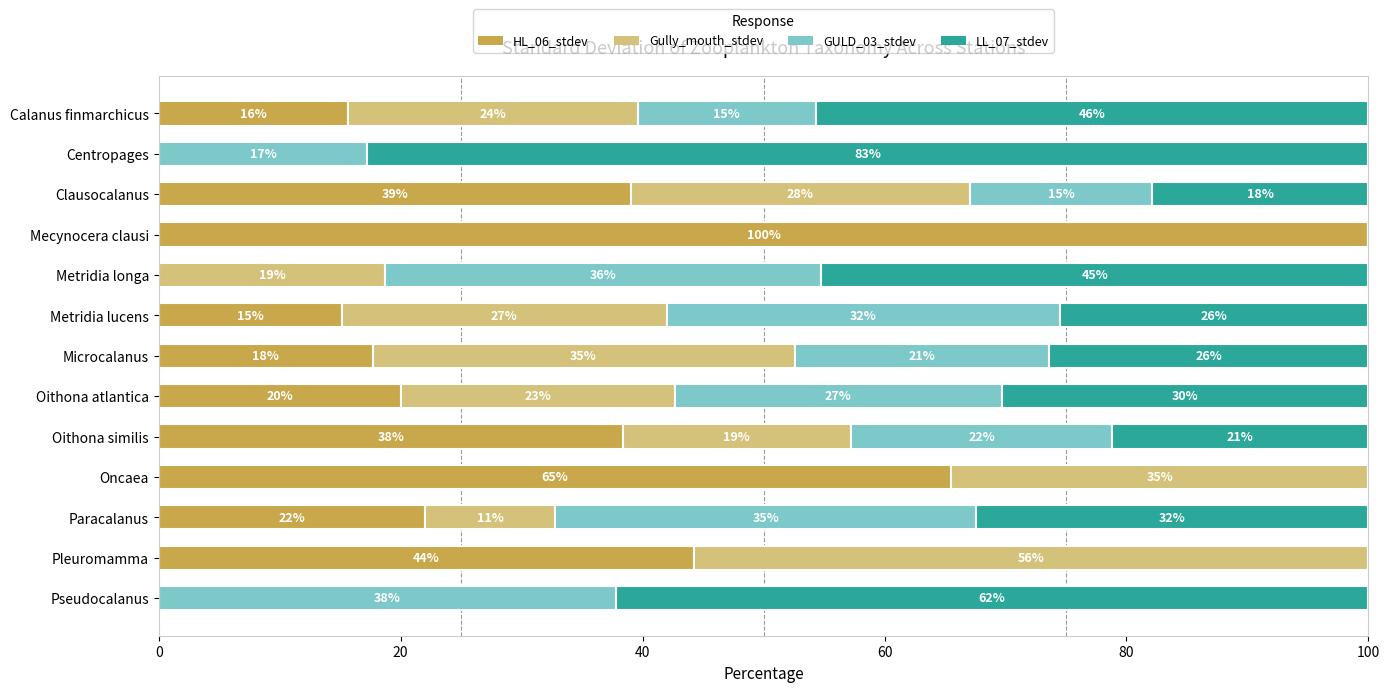

True or false: HL_06_stdev has a value of 65.5 at Oncaea.

True